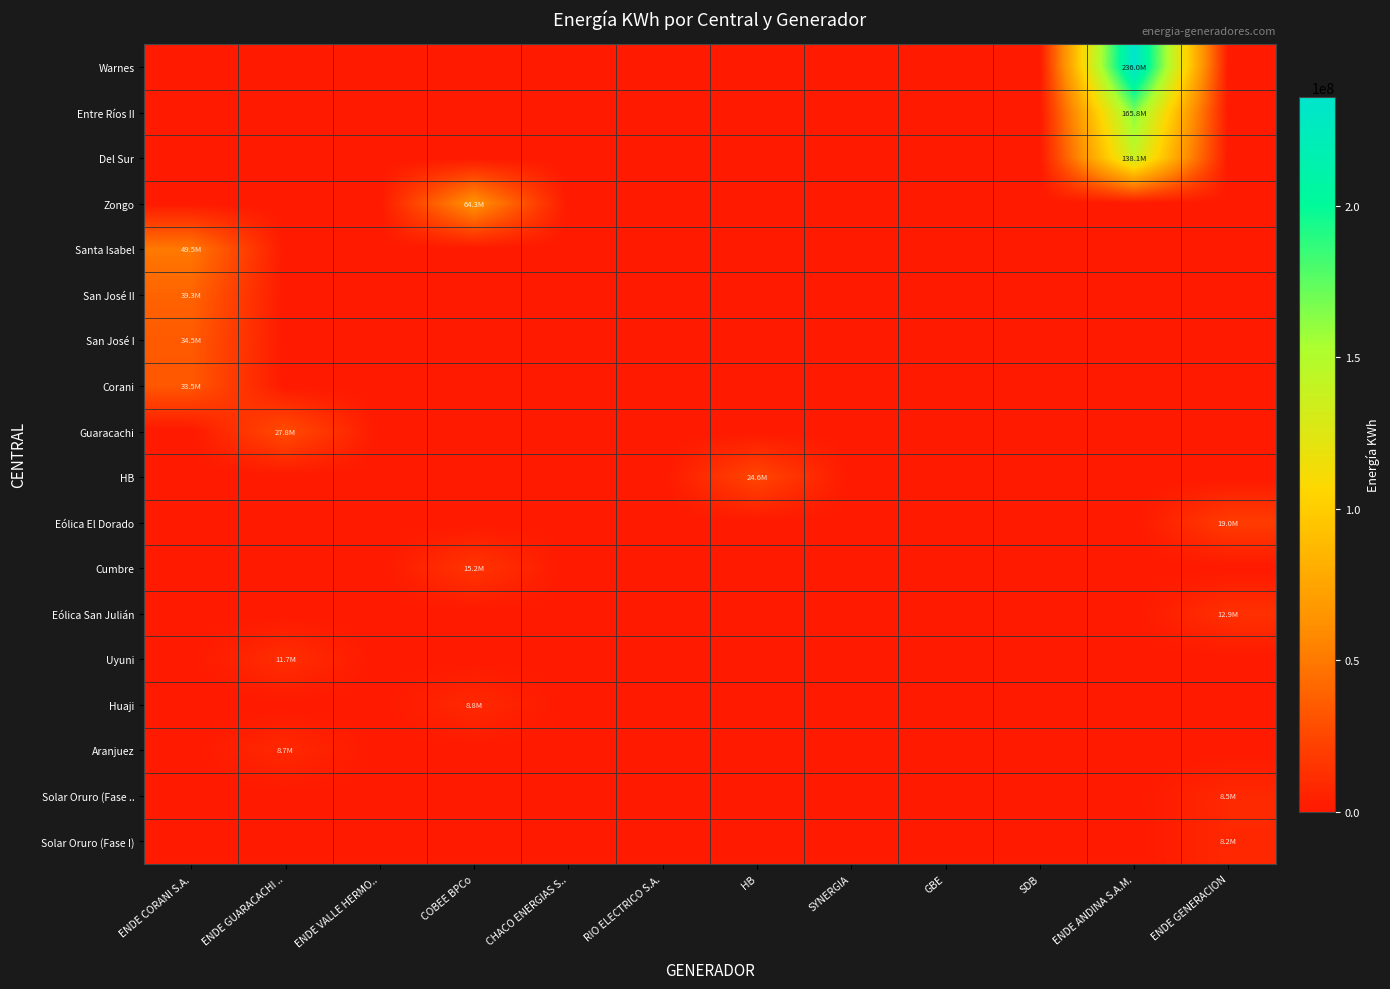

Count the number of categories in the chart.

12